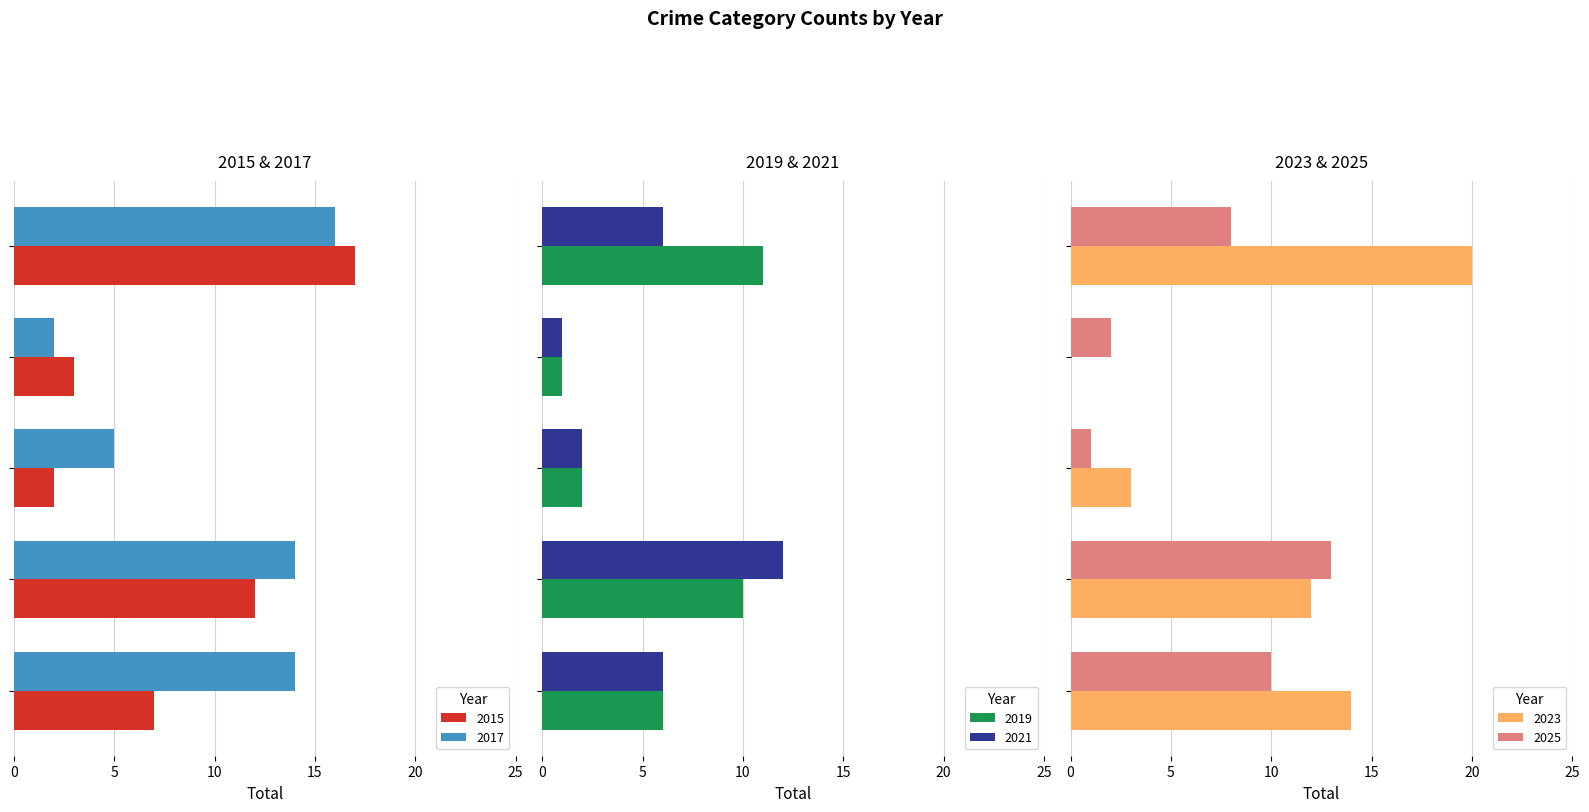

How many distinct data groups are displayed?

6